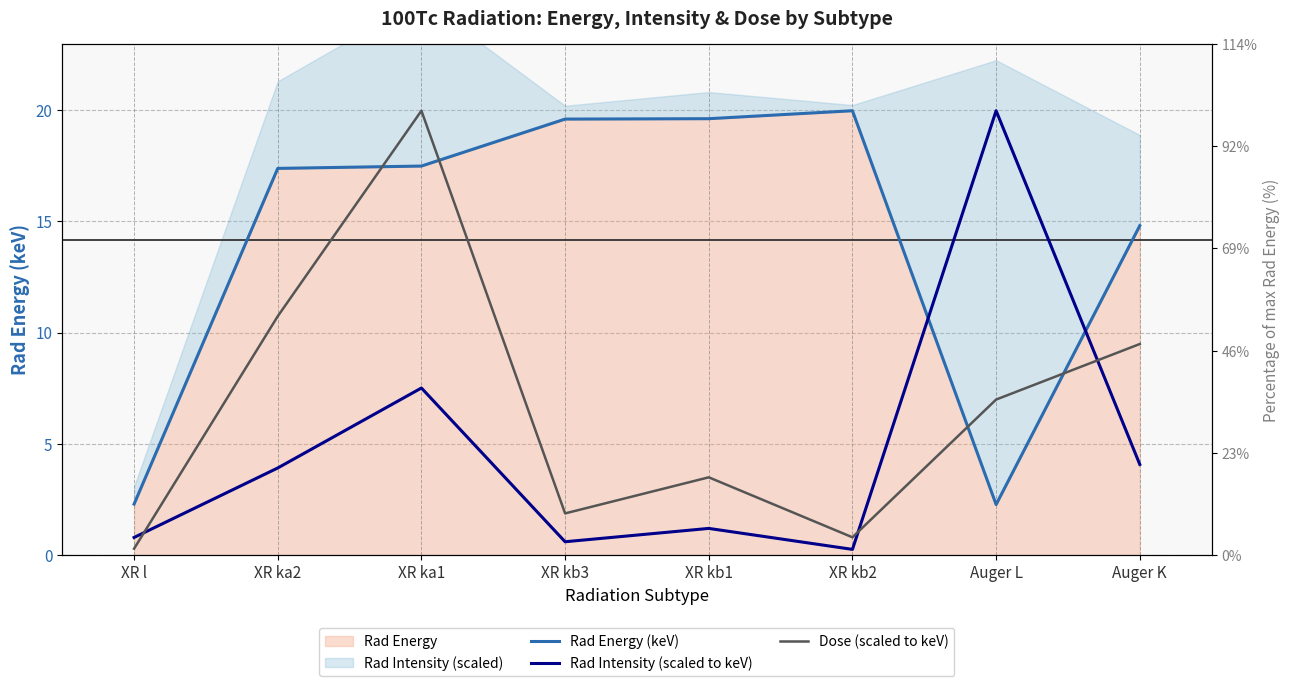

The Rad Energy (keV) series shows 5.3 at XR ka1. True or false?

False